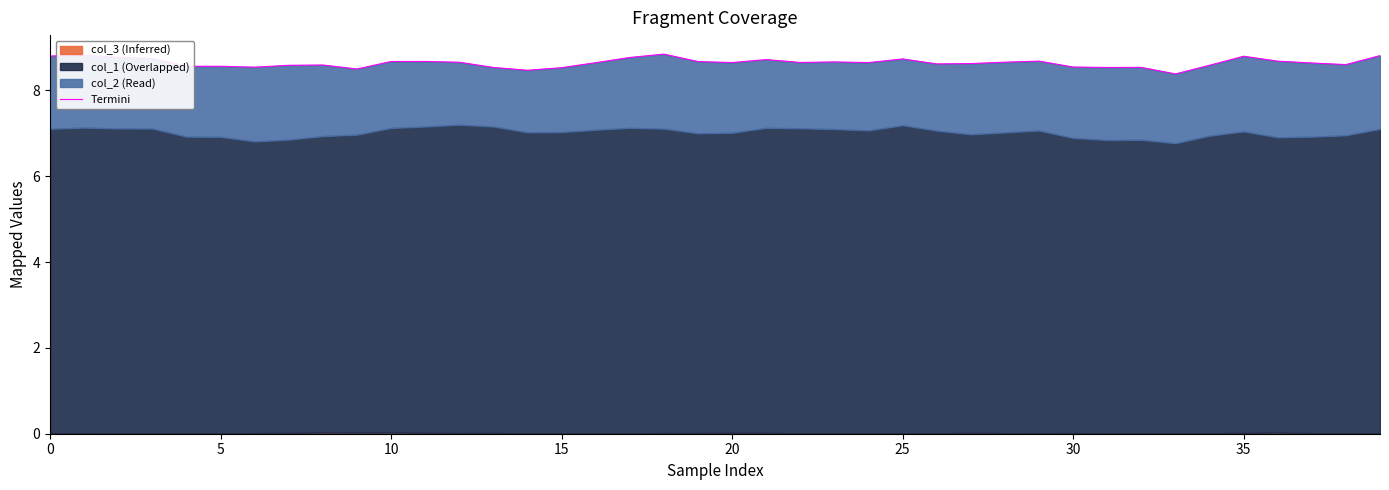

At which category does the chart reach its peak across all series?

18